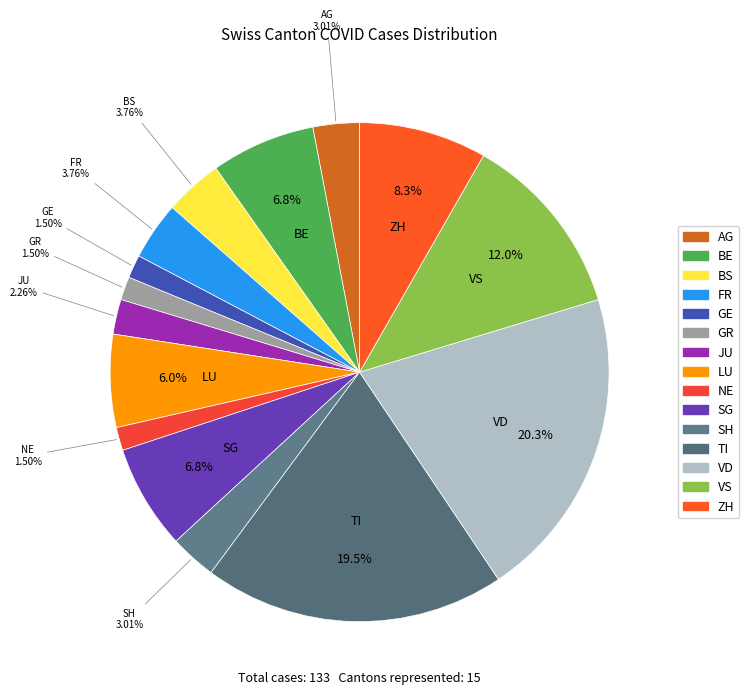

Is NE the majority of the pie?

No